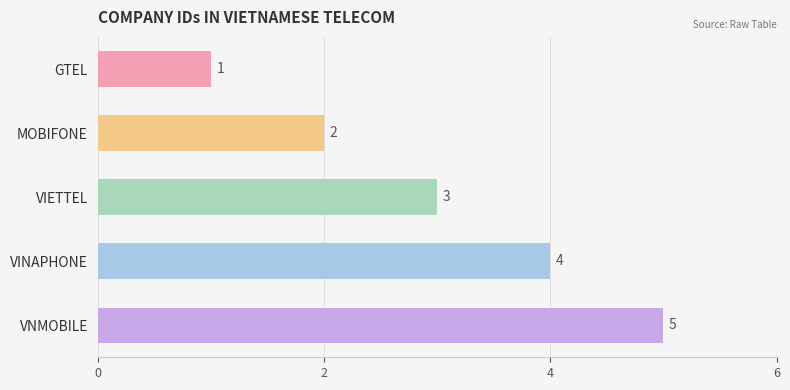

What is the smallest value displayed?

1